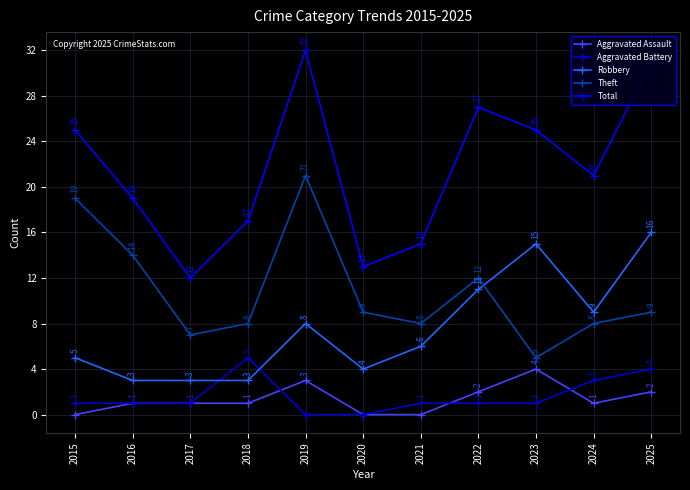

At which category does Theft reach its first local valley?

2017